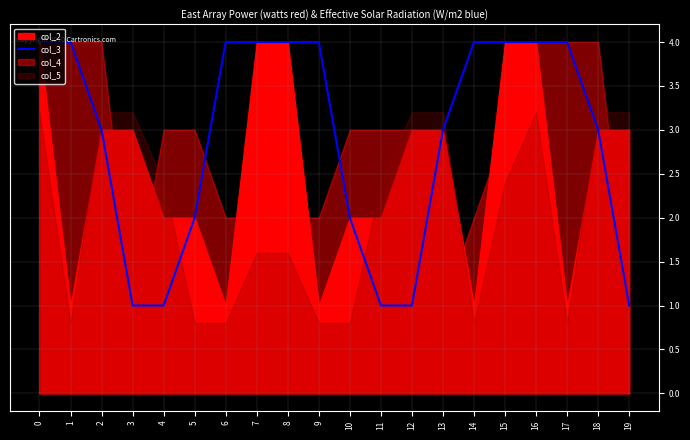

What is the sum of all values?

58